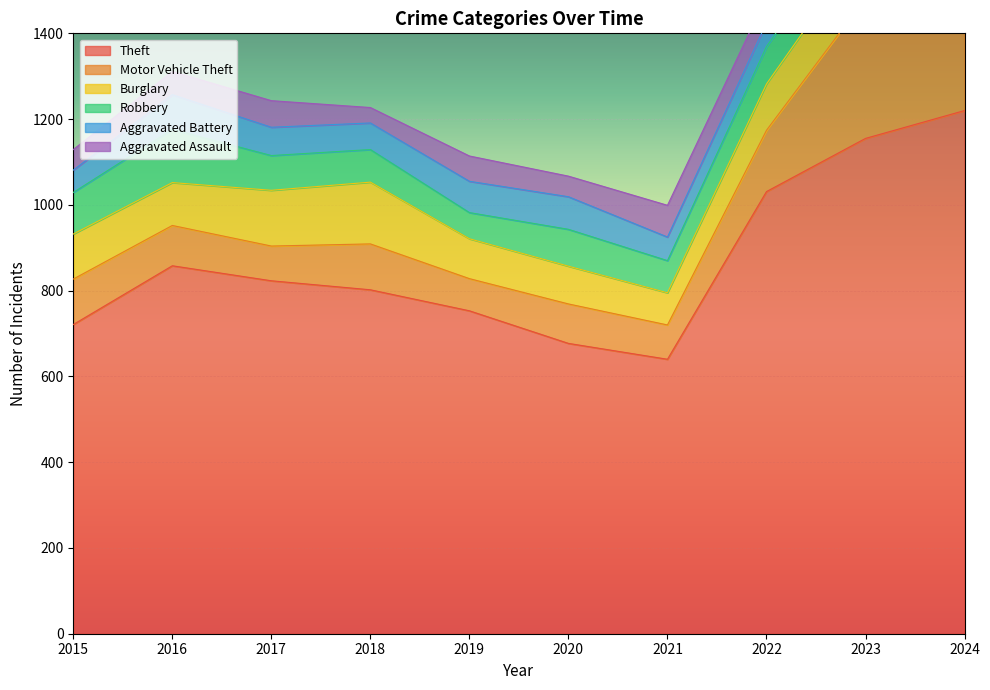

What is the difference between the Motor Vehicle Theft values at 2019 and 2016?

19